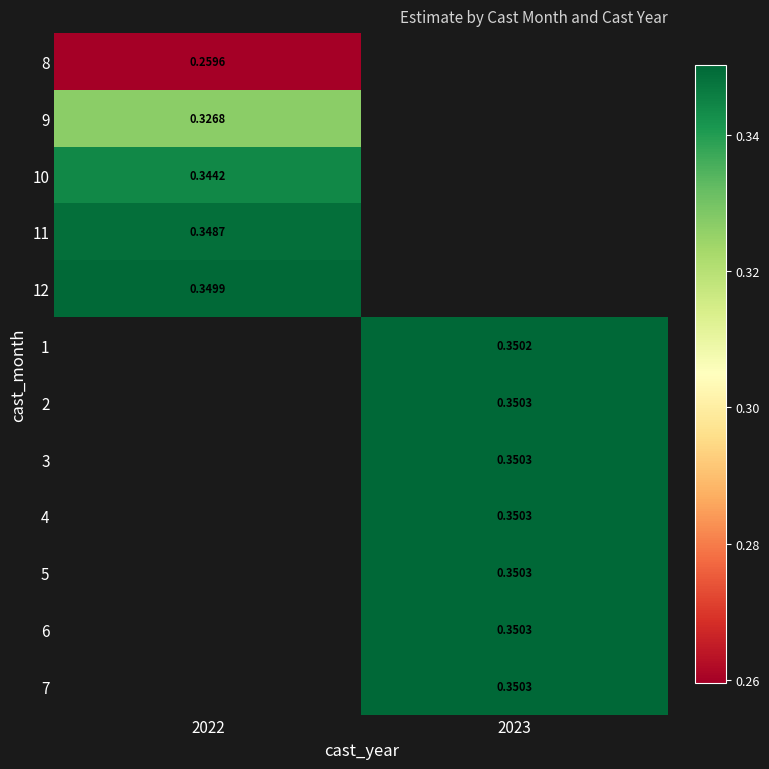

Is it true that 3 equals 0.1 at 2023?

False